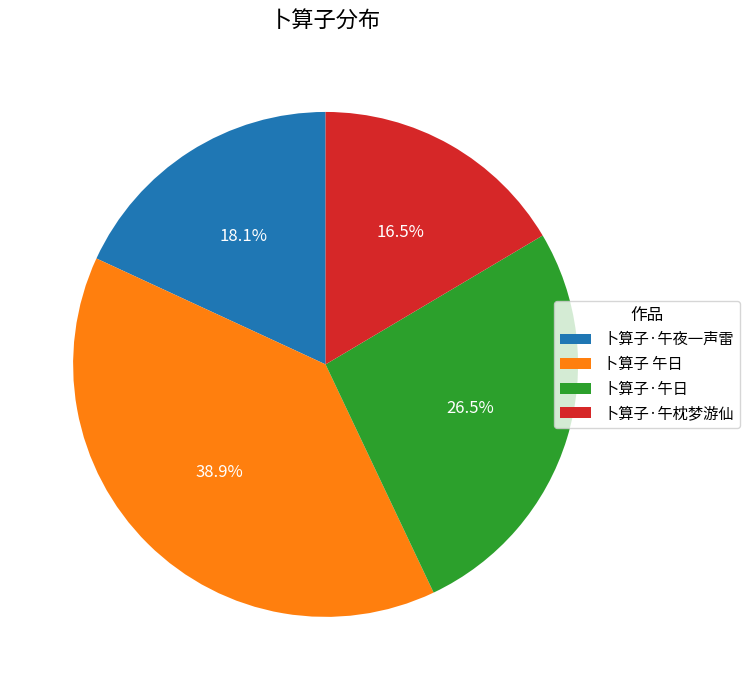

Between 卜算子·午枕梦游仙 and 卜算子 午日, which is larger?

卜算子 午日